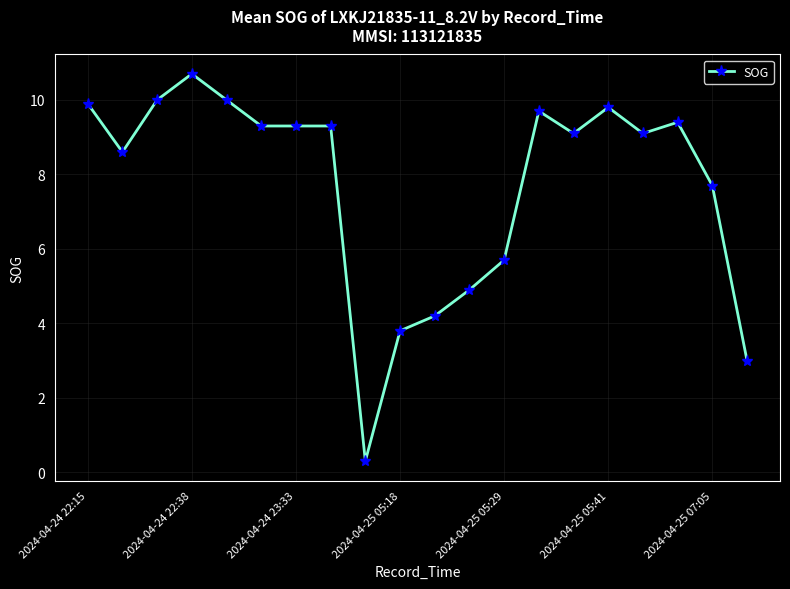

Reading left to right, list all the values displayed in this chart.

9.9	8.6	10.0	10.7	10.0	9.3	9.3	9.3	0.3	3.8	4.2	4.9	5.7	9.7	9.1	9.8	9.1	9.4	7.7	3.0